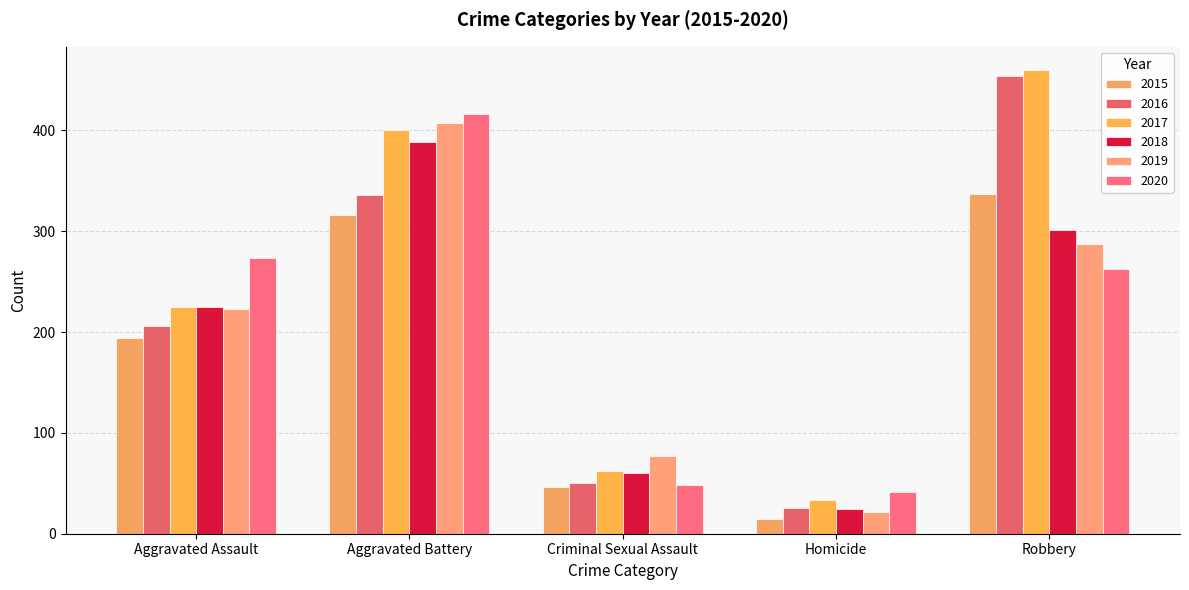

What is the difference between the 2016 values at Homicide and Aggravated Assault?

180